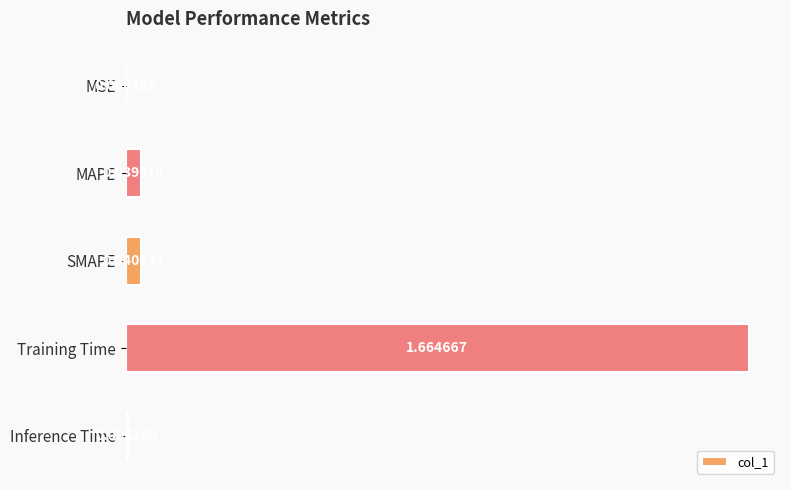

What is the sum of all values?

1.8